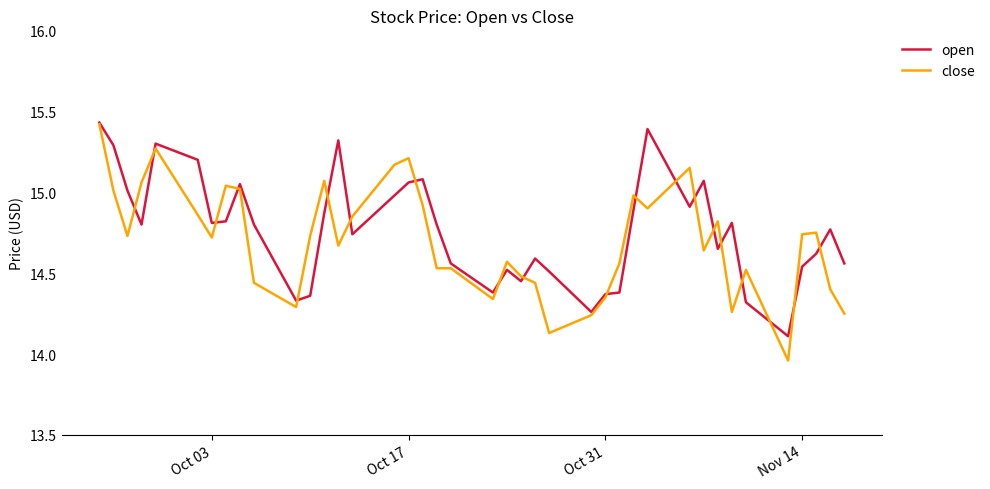

Which series has the widest spread of values?

close